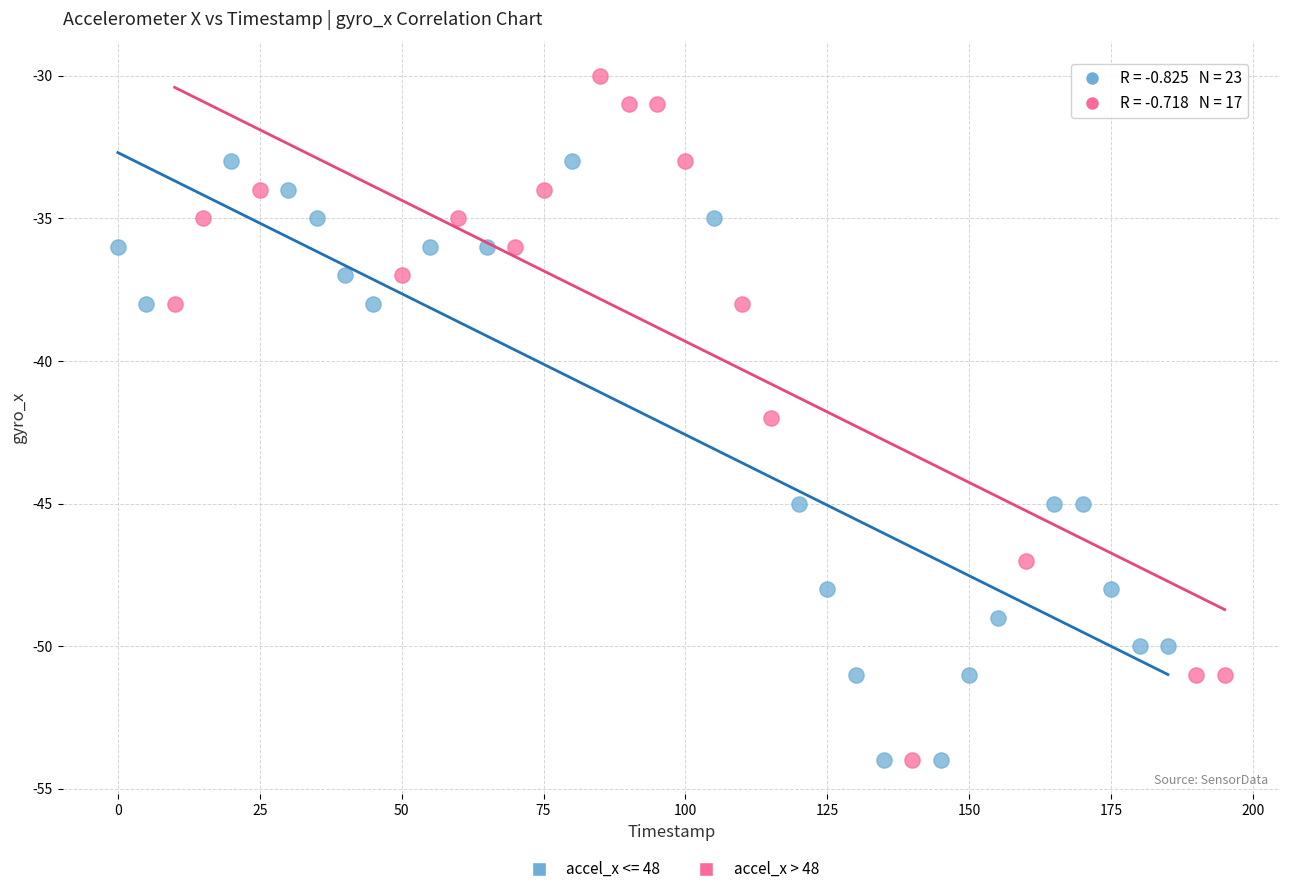

Which series has the largest Y range (max minus min)?

accel_x > 48